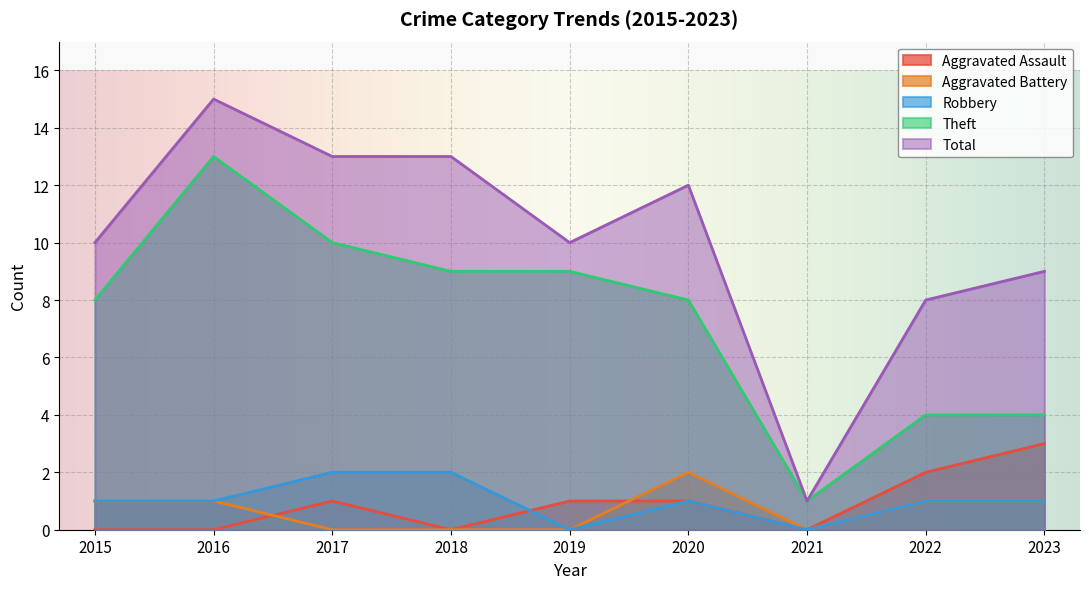

How many data points does each series have?

9